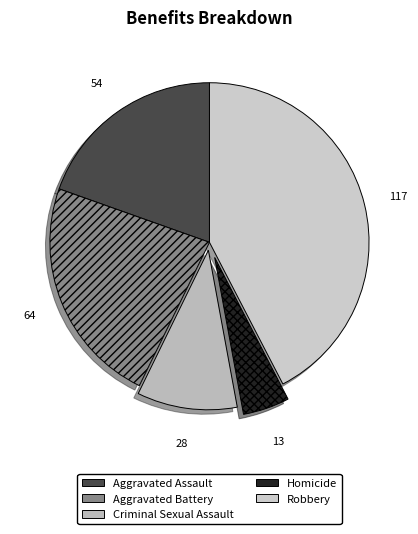

What percentage is the Robbery slice, to the nearest percent?

42%